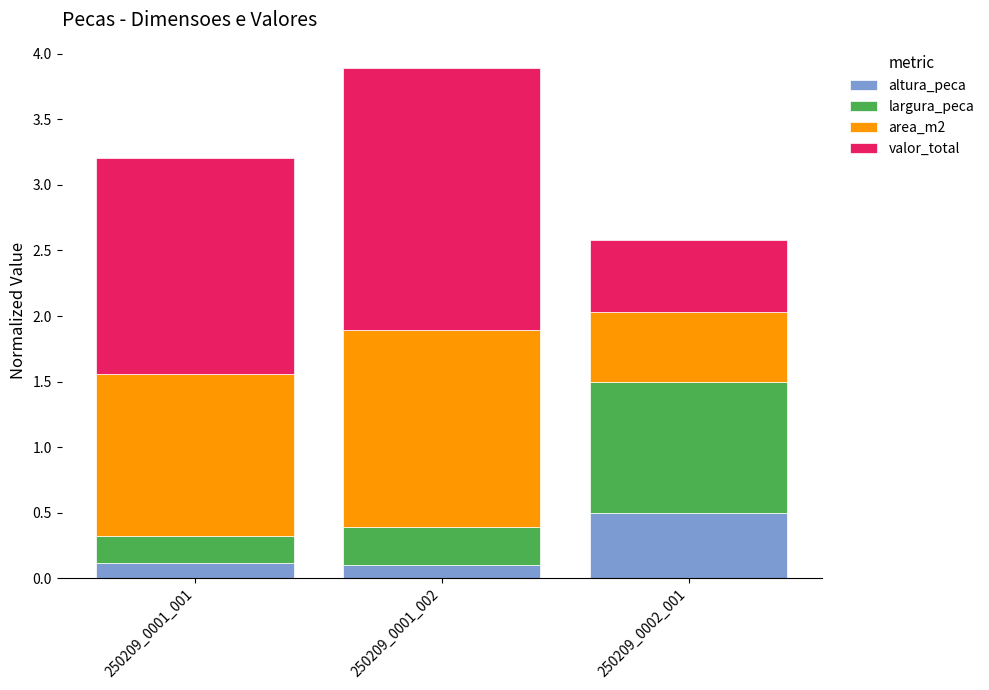

What is the total value across all series at 250209_0001_002?

3.9